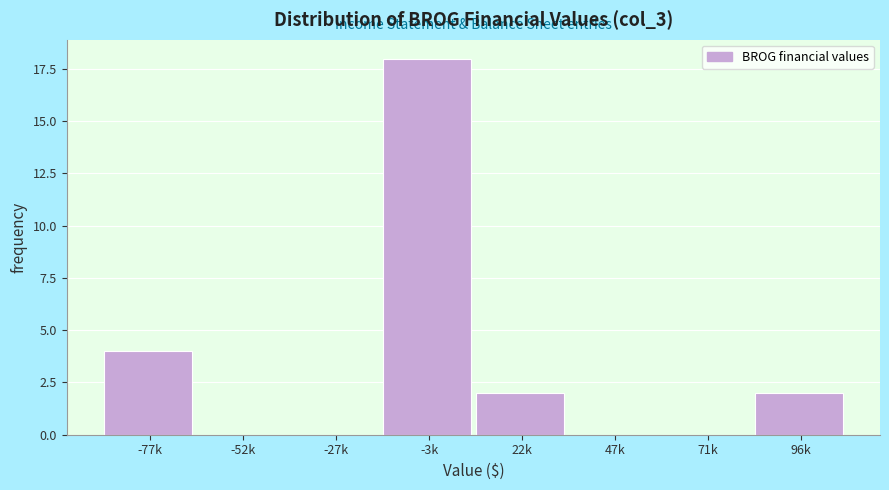

Reading right to left, list all the values displayed in this chart.

96k=2	71k=0	47k=0	22k=2	-3k=18	-27k=0	-52k=0	-77k=4